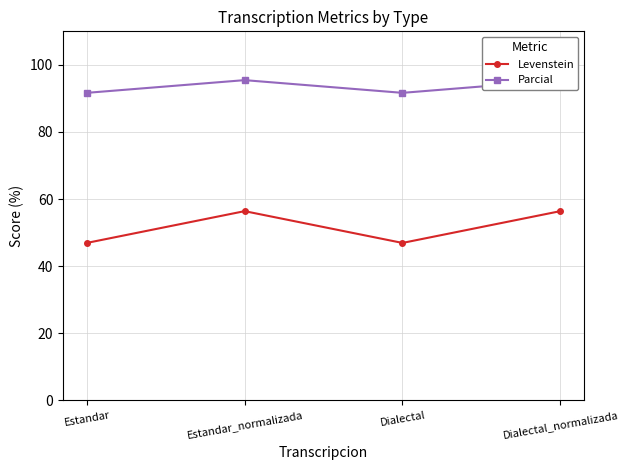

Reading right to left, transcribe all the data shown in this chart.

Levenstein: Dialectal_normalizada=56.4	Dialectal=46.9	Estandar_normalizada=56.4	Estandar=46.9
Parcial: Dialectal_normalizada=95.5	Dialectal=91.7	Estandar_normalizada=95.5	Estandar=91.7